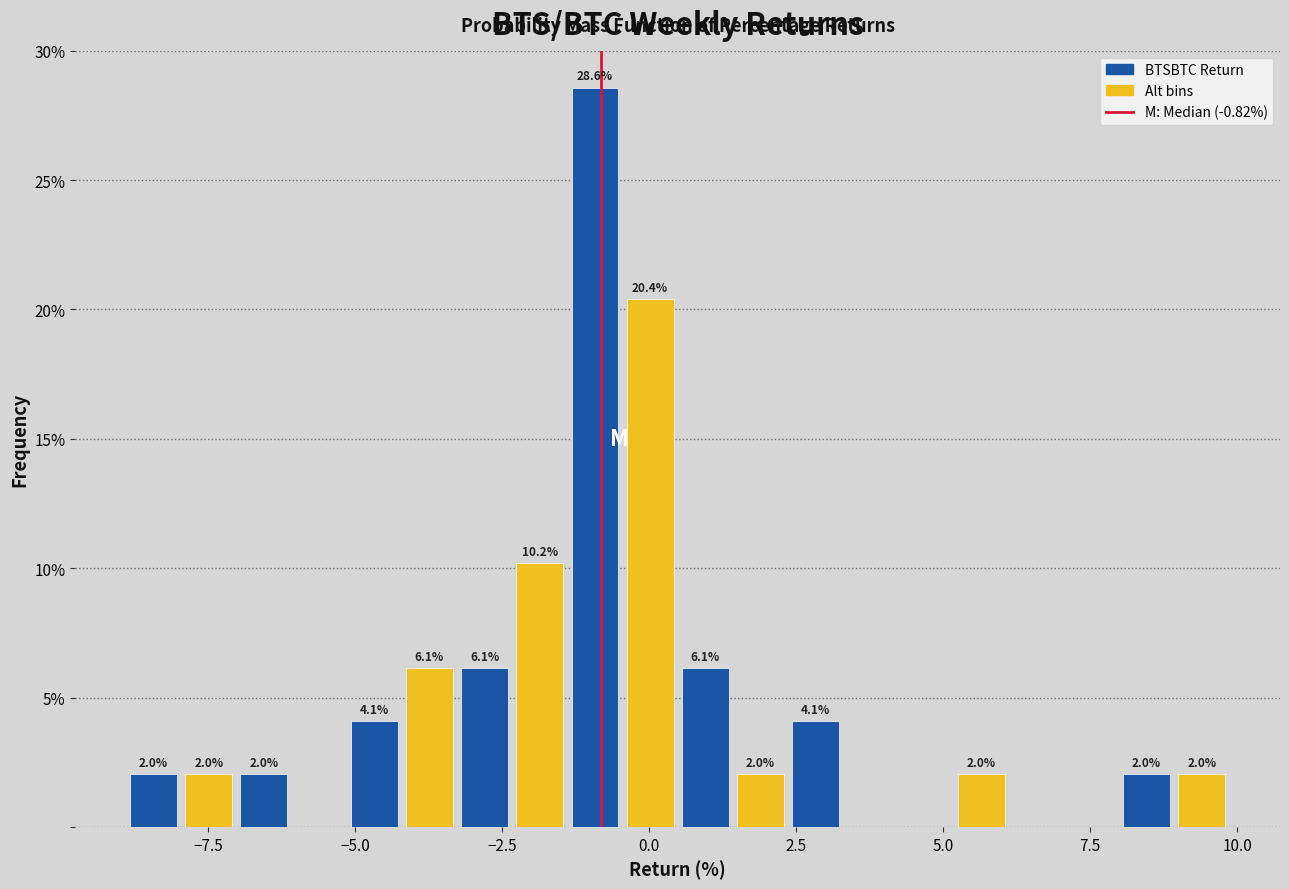

Around what value on the x-axis is the tallest bar? Give the approximate position of its centre, as read against the axis.

-1.0